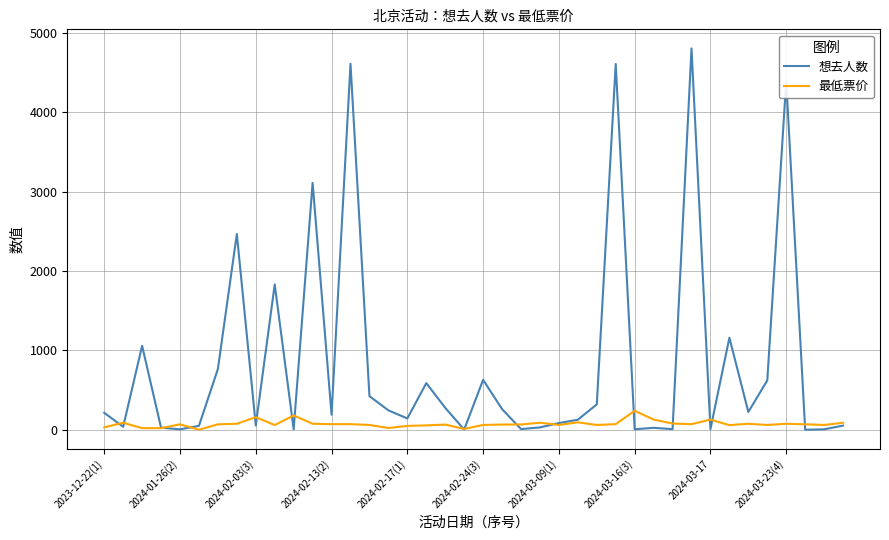

Which series has the largest total across all categories?

想去人数